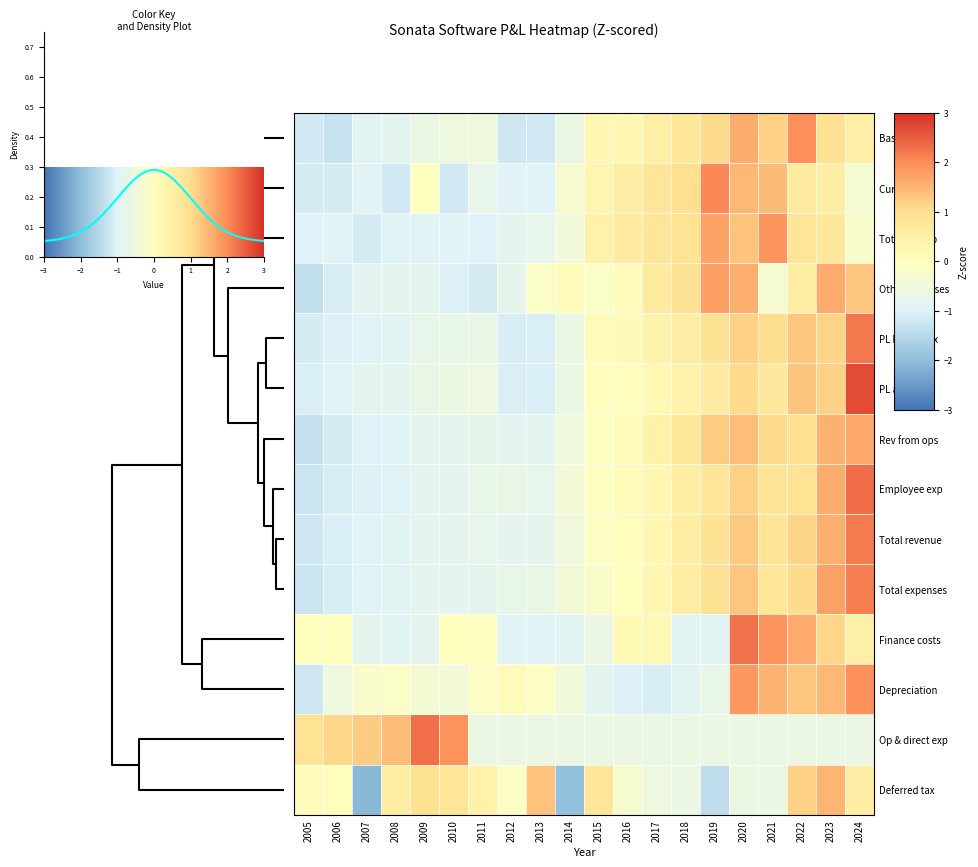

Rank the categories by Other expenses value from highest to lowest.

2019, 2023, 2020, 2024, 2018, 2017, 2022, 2016, 2014, 2013, 2015, 2021, 2012, 2008, 2009, 2007, 2010, 2006, 2011, 2005